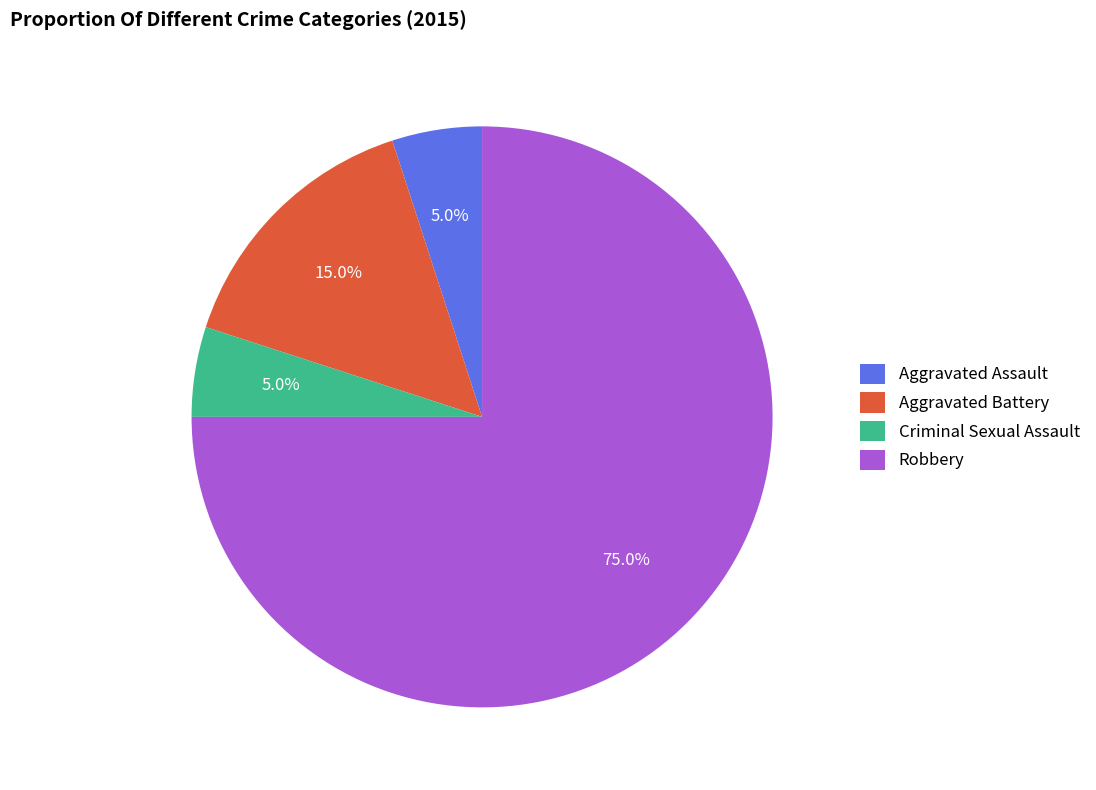

What percentage is NOT represented by Robbery?

25.0%